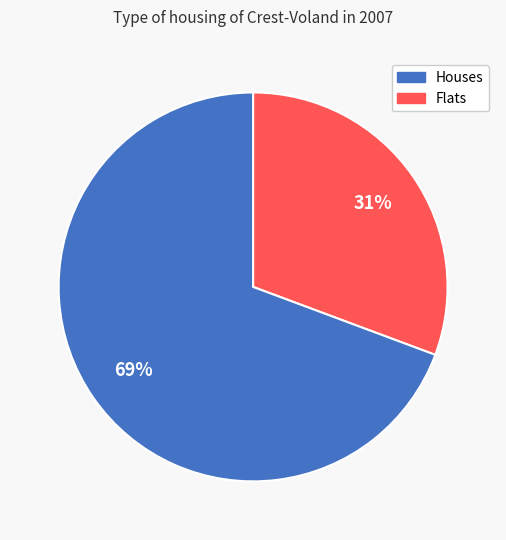

Count the number of slices in the pie.

2